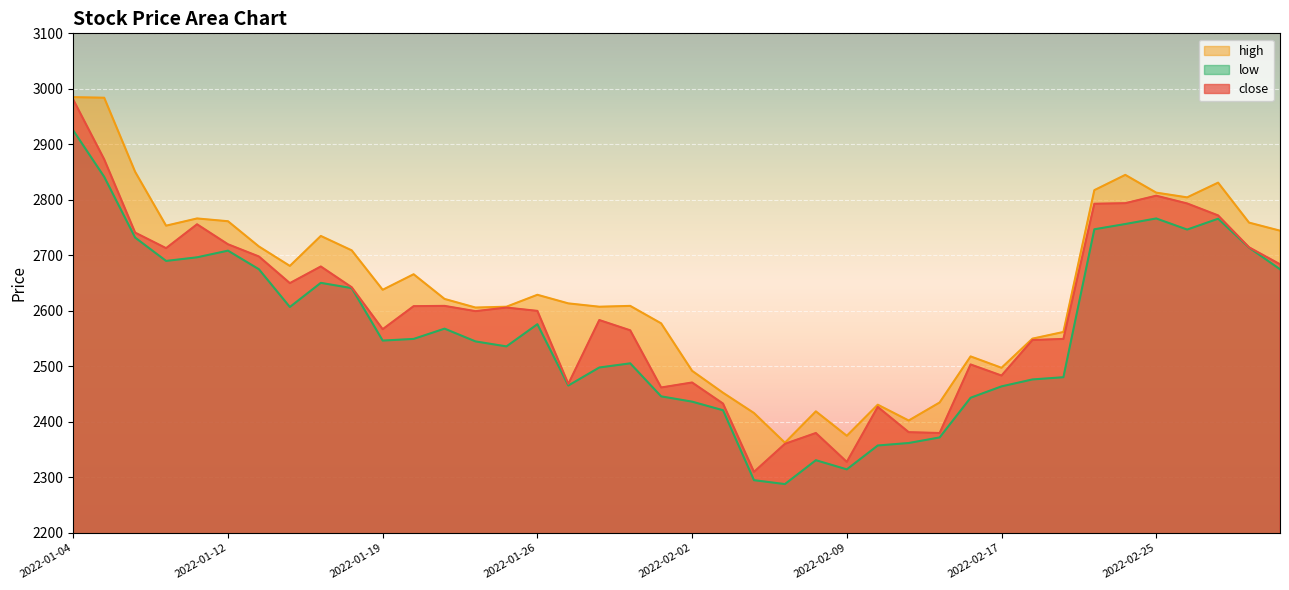

What is the total value across all series at 2022-02-04?

7021.0